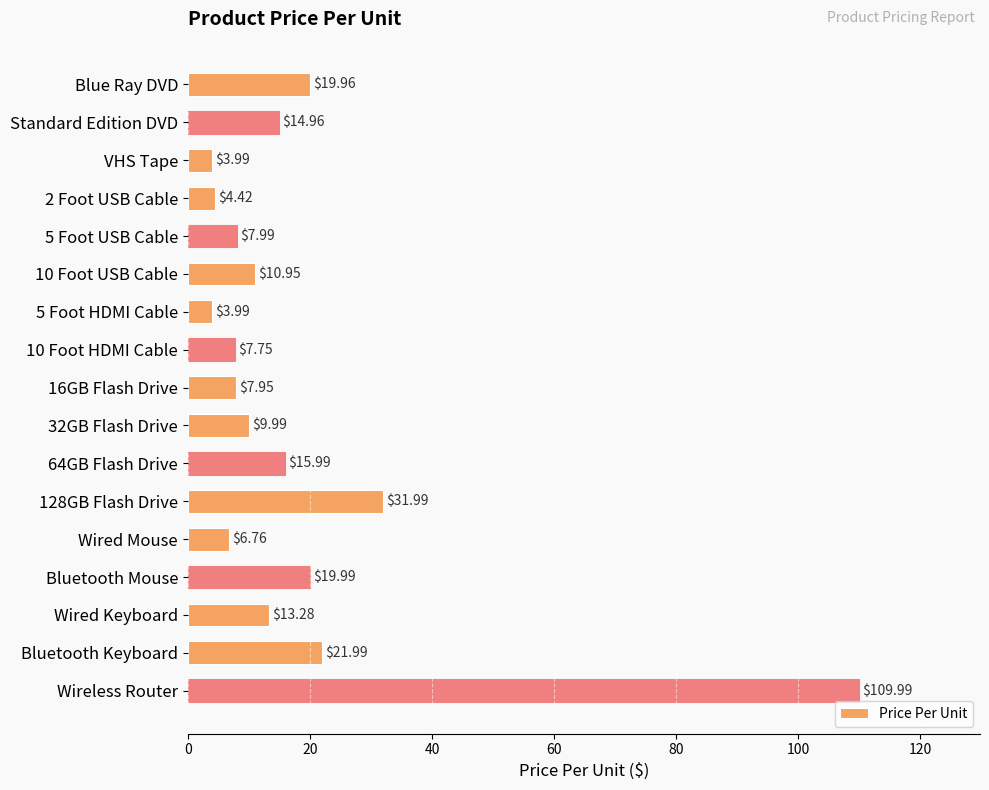

Between Wireless Router and Bluetooth Keyboard, which is larger?

Wireless Router